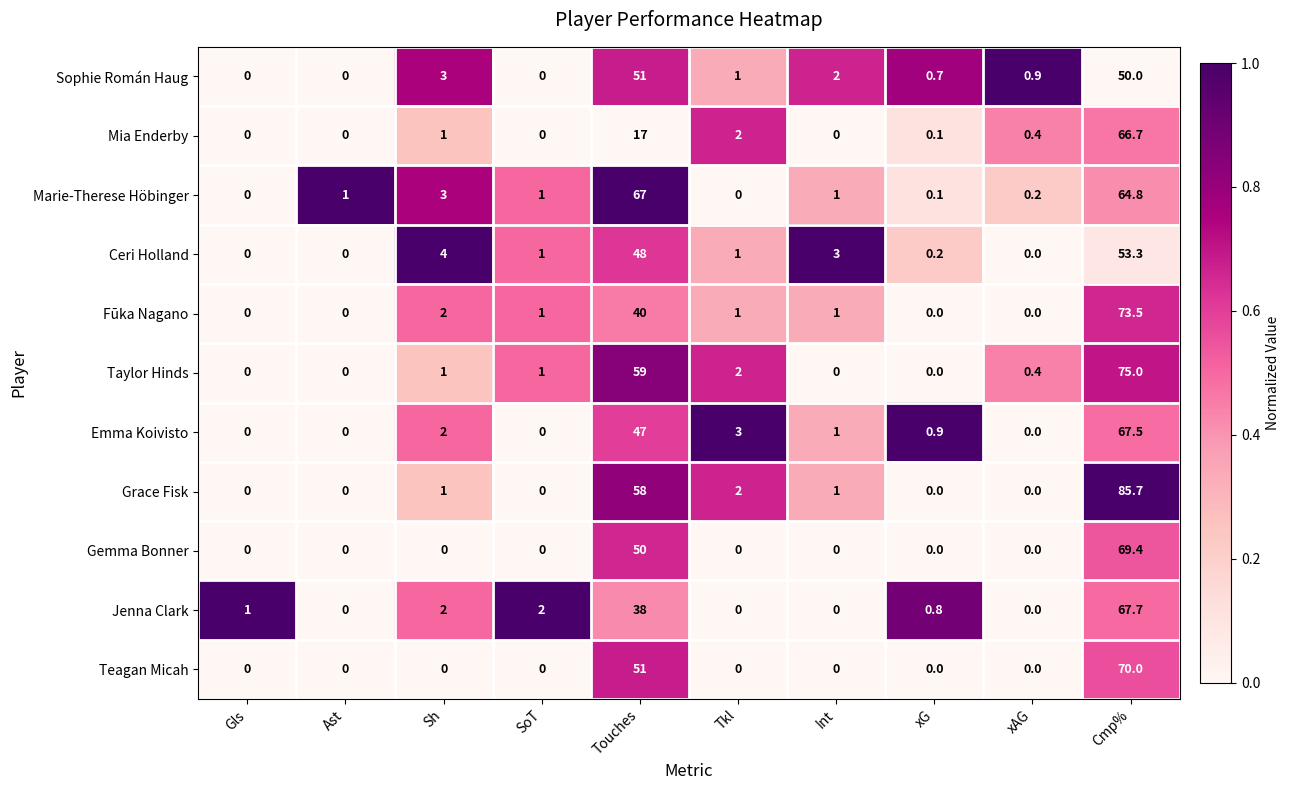

The value of Ceri Holland at Cmp% is 90.8. True or false?

False